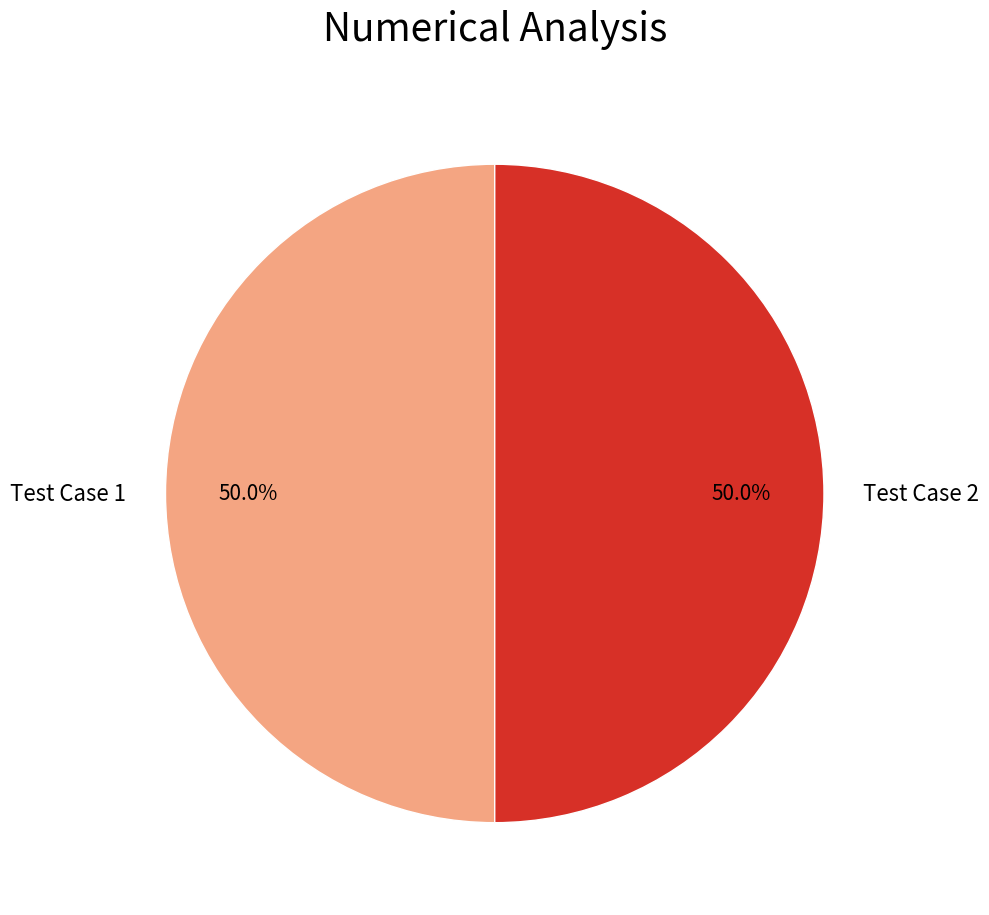

Combined, what portion of the pie is Test Case 2 and Test Case 1?

100.0%